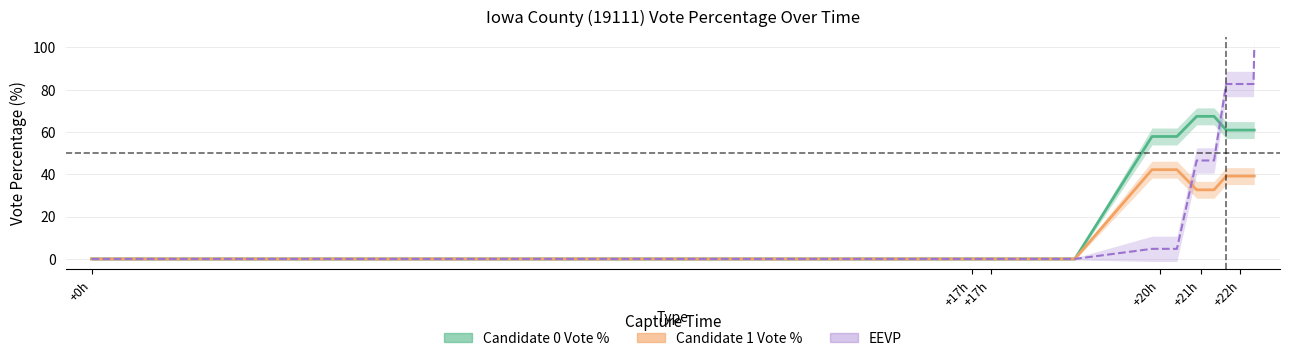

True or false: candidates.0.votePct and candidates.1.votePct intersect in this chart.

False